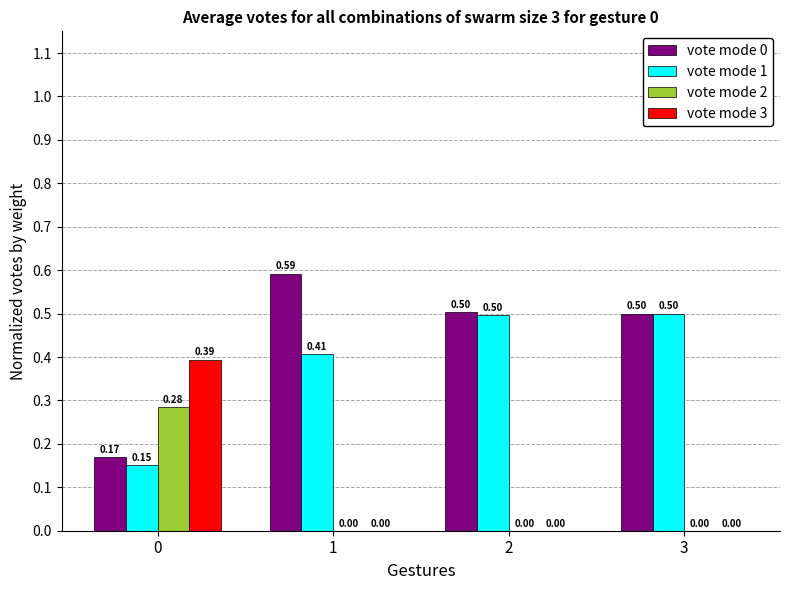

Are the bars grouped side by side (vs. stacked)?

Yes